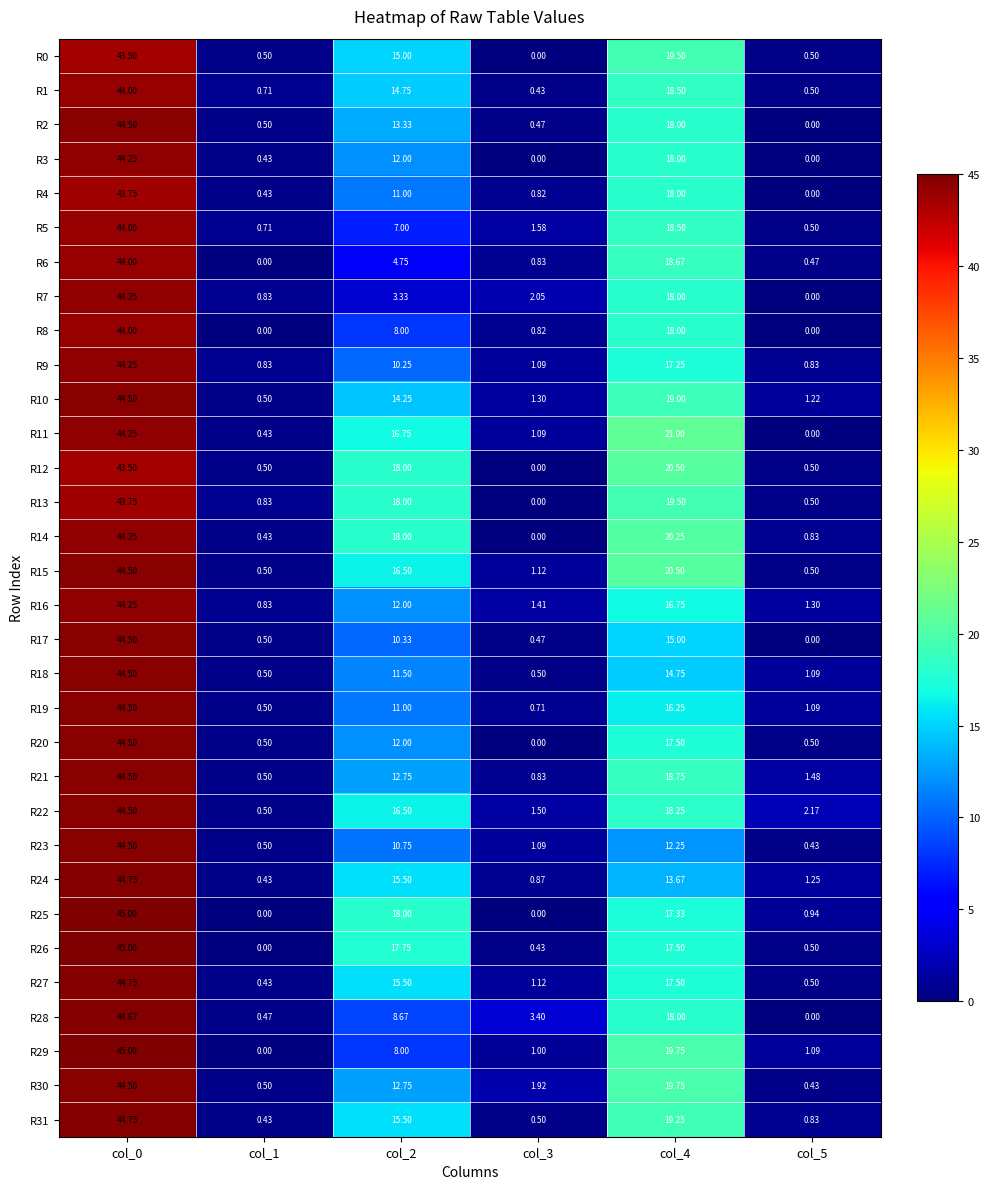

Is the value of R3 at col_3 greater than the value of R1 at col_1?

No